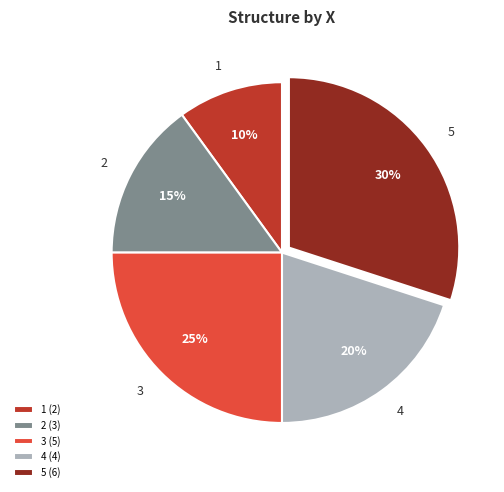

Do 3 and 5 together represent more than half of the pie?

Yes